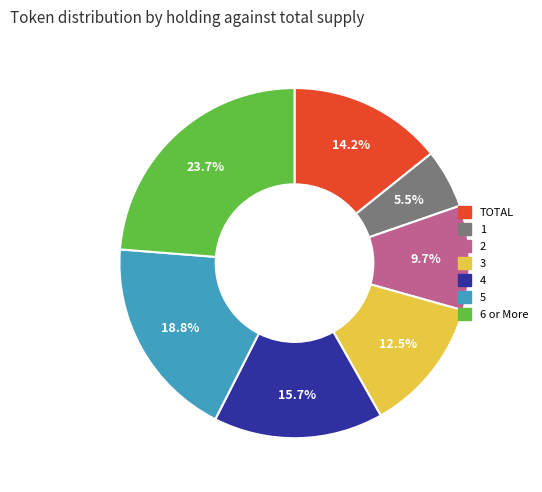

Is the sum of 5 and TOTAL greater than half?

No